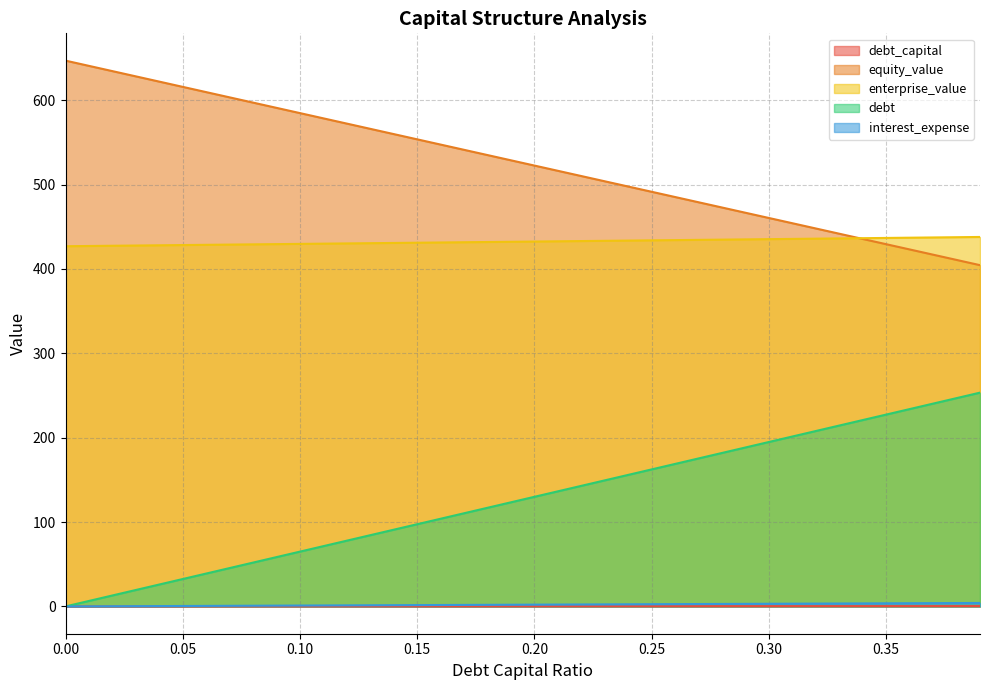

What position from the left is 0.1?

11